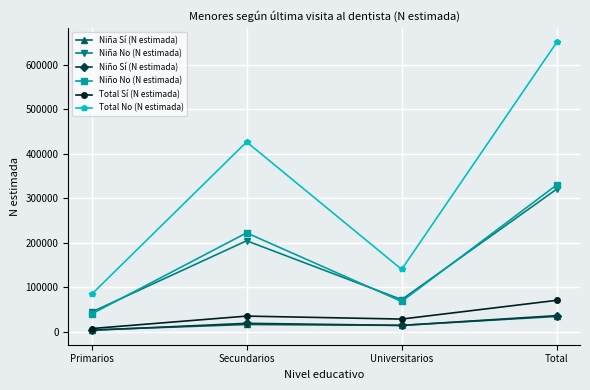

What is the difference between the maximum and minimum values in the Total Sí (N estimada) series?

63426